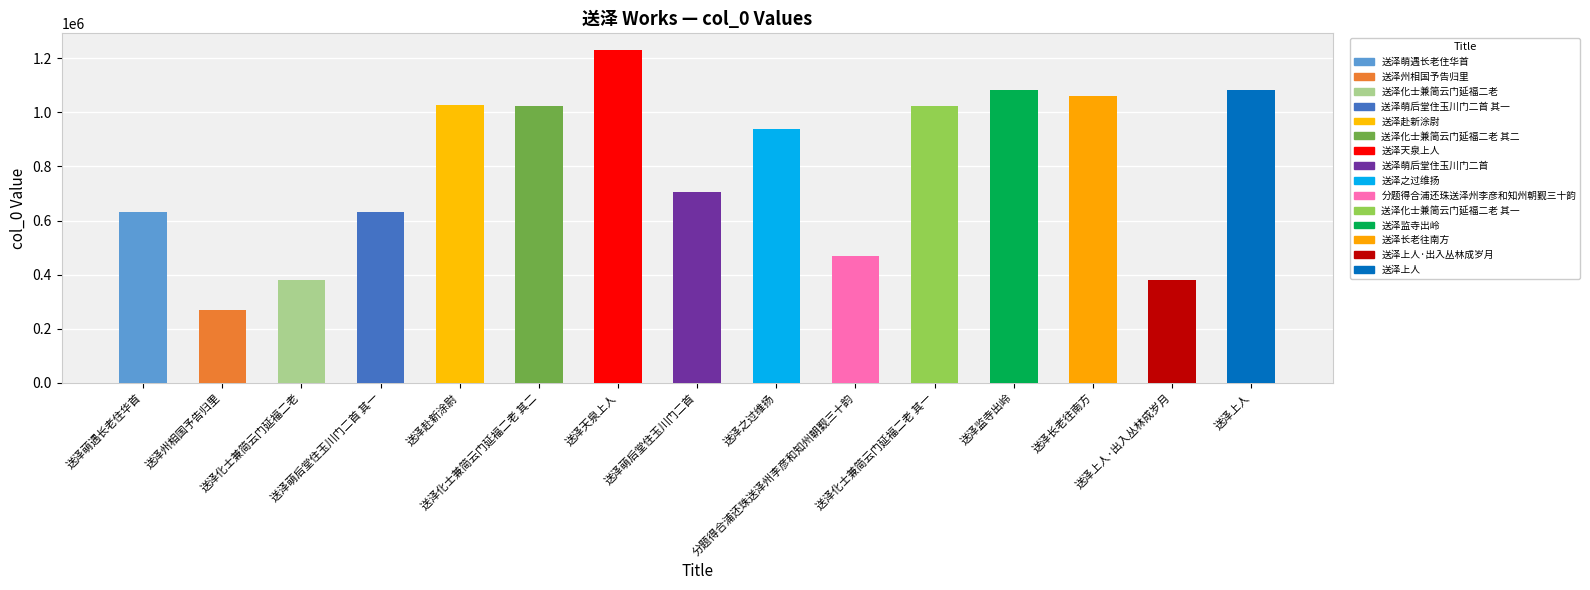

Which category has the lowest value across all series?

送泽州相国予告归里